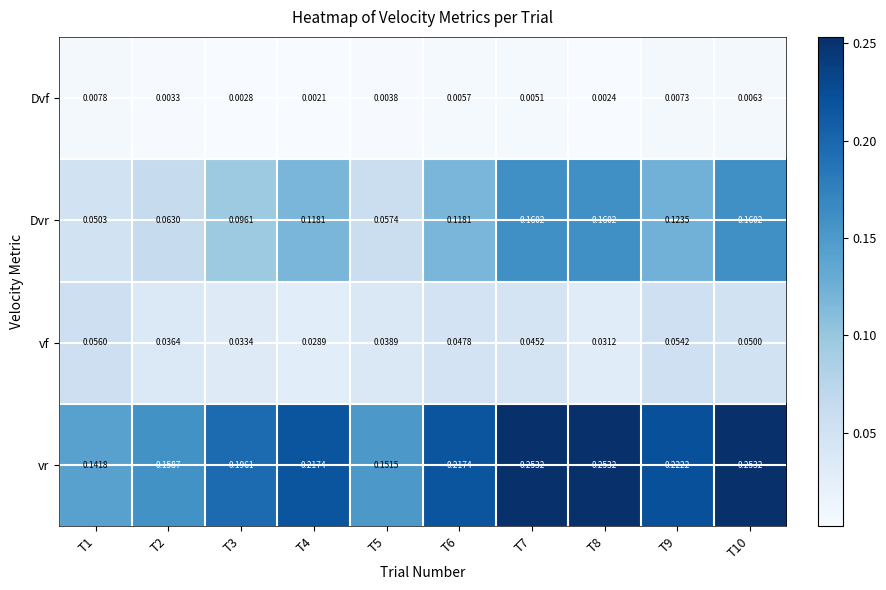

Is the value of vf at T10 greater than the value of vr at T10?

No